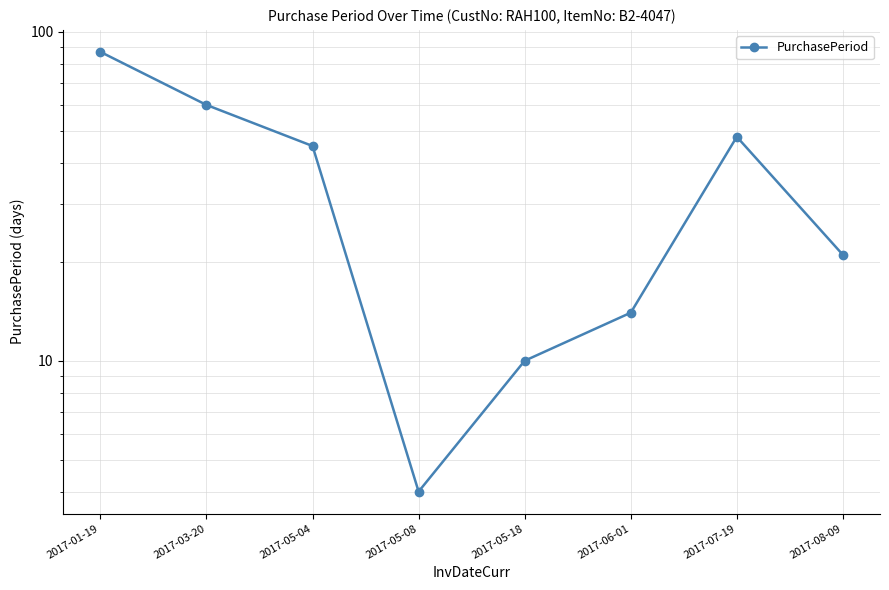

Rank the categories by value from lowest to highest.

2017-05-08, 2017-05-18, 2017-06-01, 2017-08-09, 2017-05-04, 2017-07-19, 2017-03-20, 2017-01-19